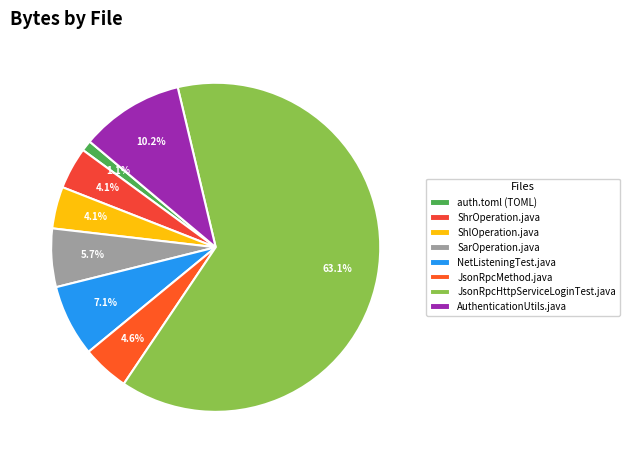

What percentage do AuthenticationUtils.java and ShlOperation.java together represent?

14.3%